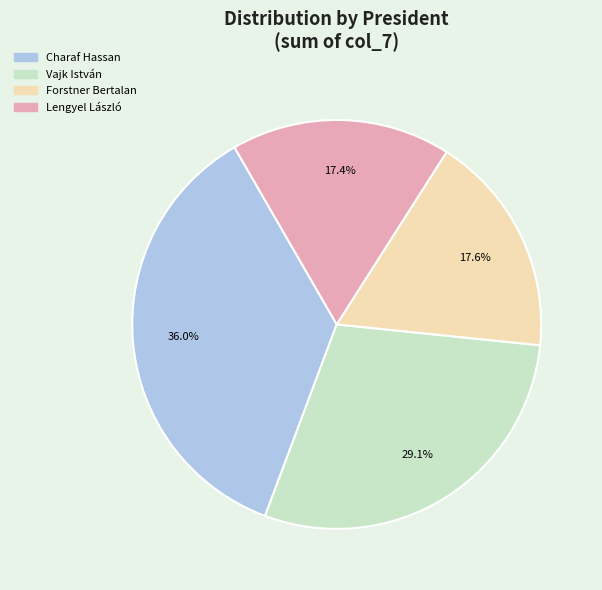

Is there a majority slice in this chart?

No